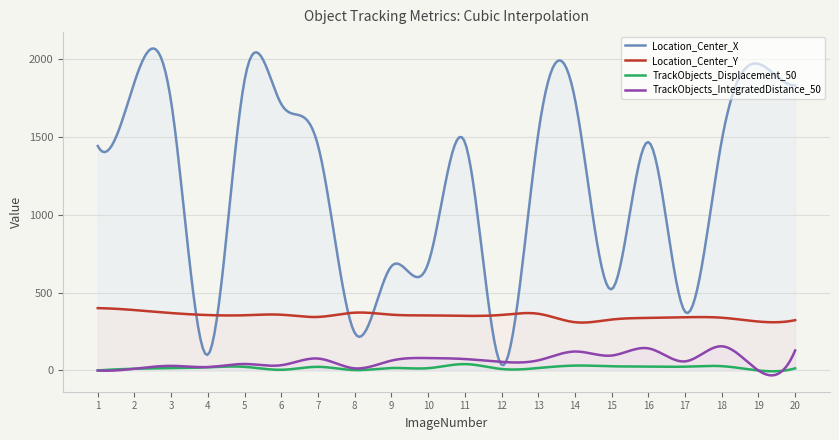

At how many categories does at least one series exceed 1437?

13